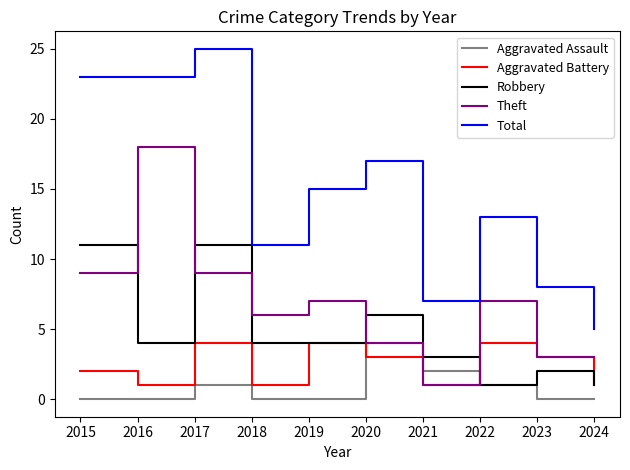

How many categories are shown in the chart?

10